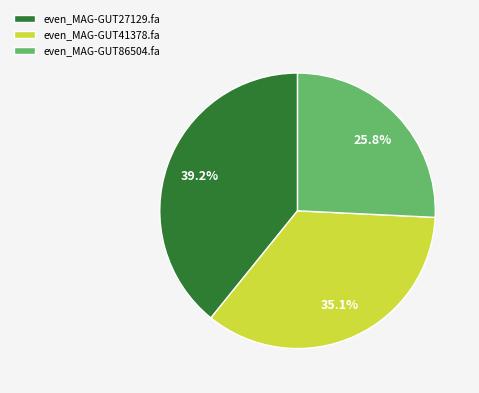

Which has a higher value, even_MAG-GUT86504.fa or even_MAG-GUT41378.fa?

even_MAG-GUT41378.fa